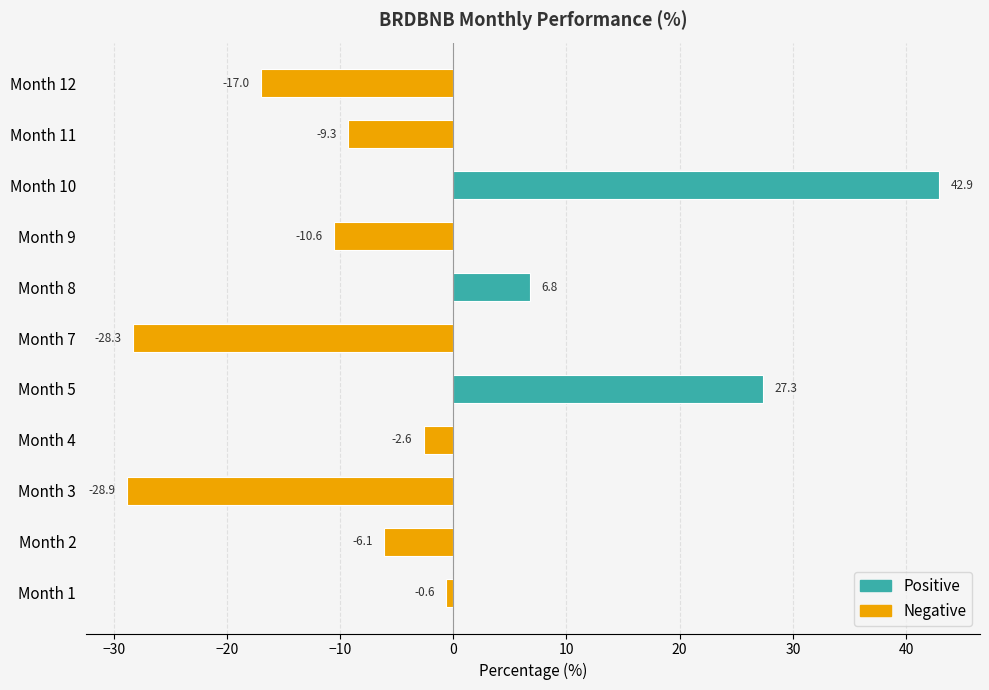

List the labels in order of value, largest first.

Month 10, Month 5, Month 8, Month 1, Month 4, Month 2, Month 11, Month 9, Month 12, Month 7, Month 3